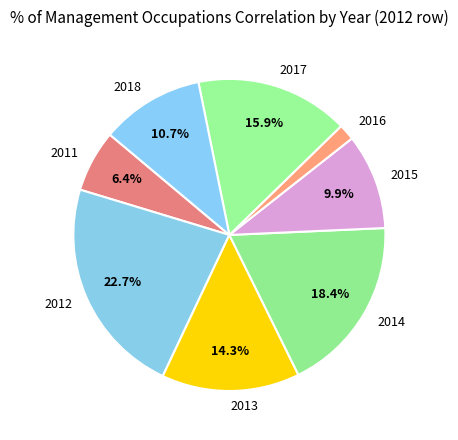

What is the smallest slice in the pie chart?

2016